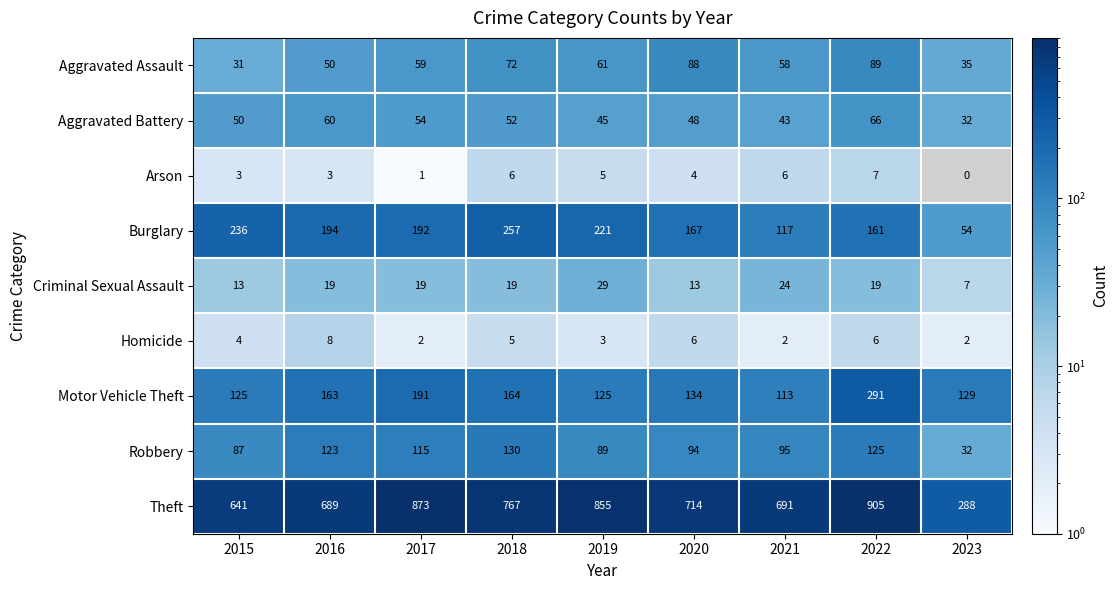

What is the highest value of the Theft series?

905